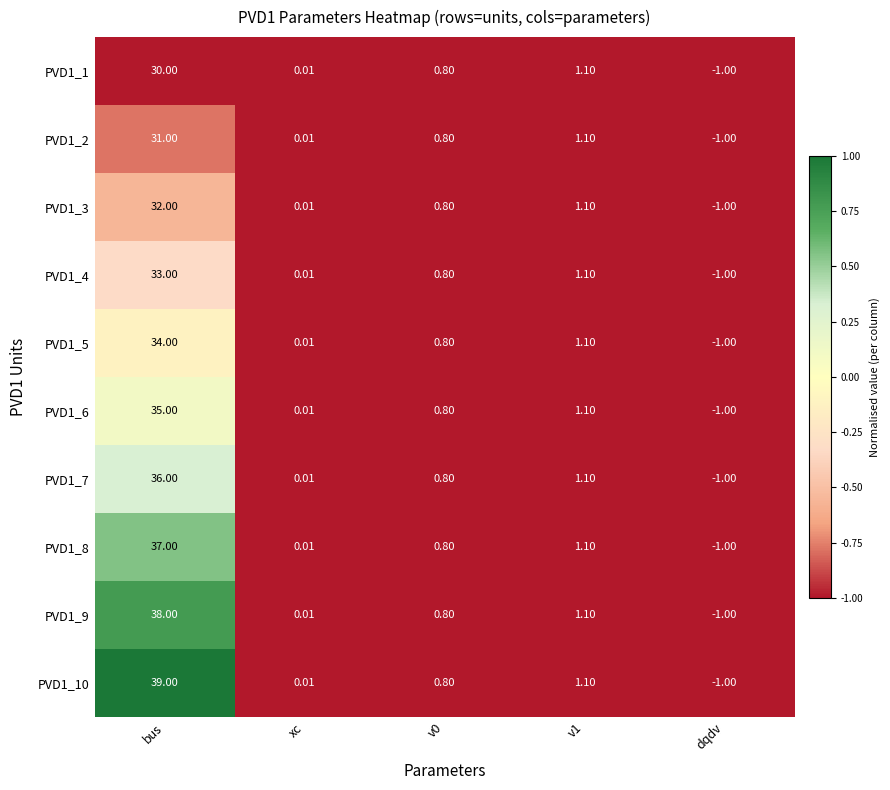

At which label does PVD1_6 first exceed 0?

bus